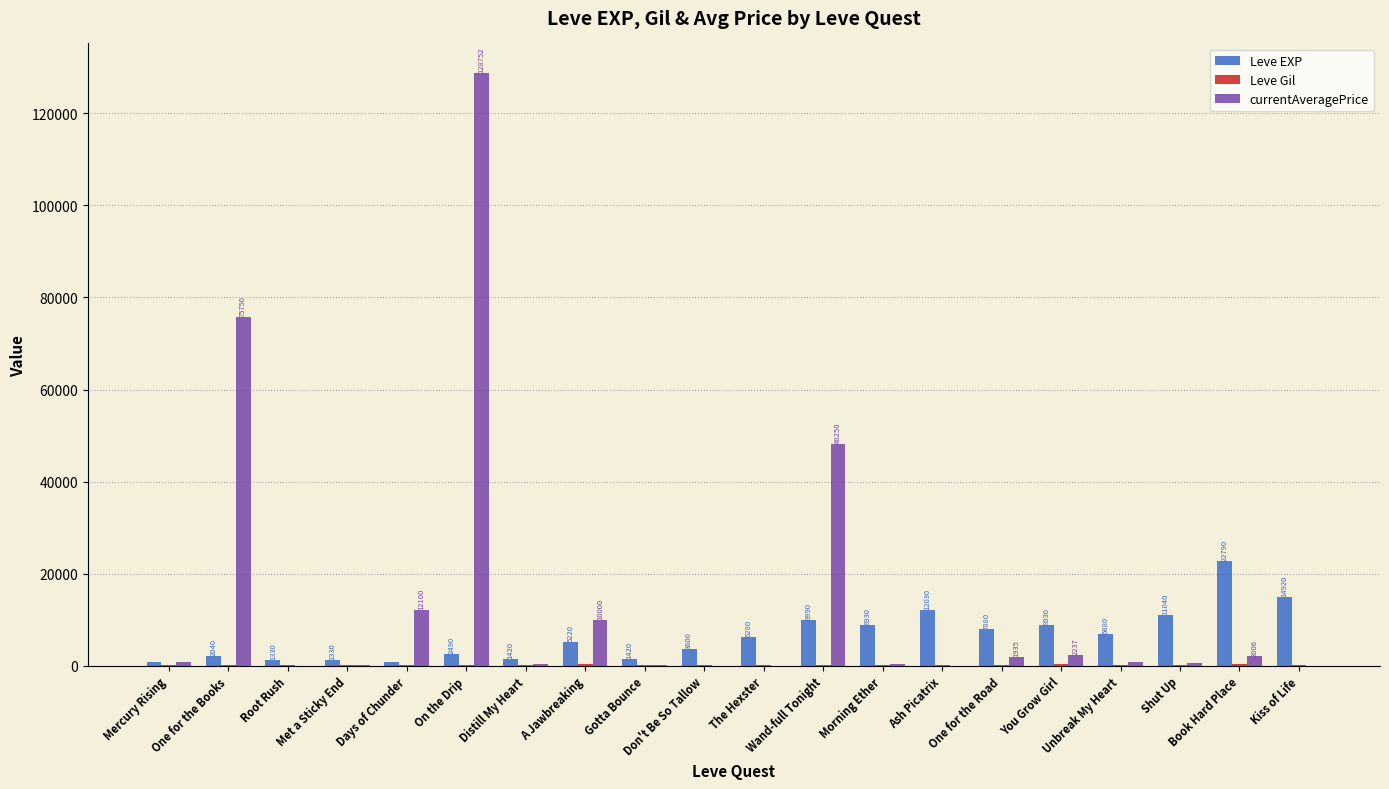

What is the maximum value for Leve EXP?

22790.0